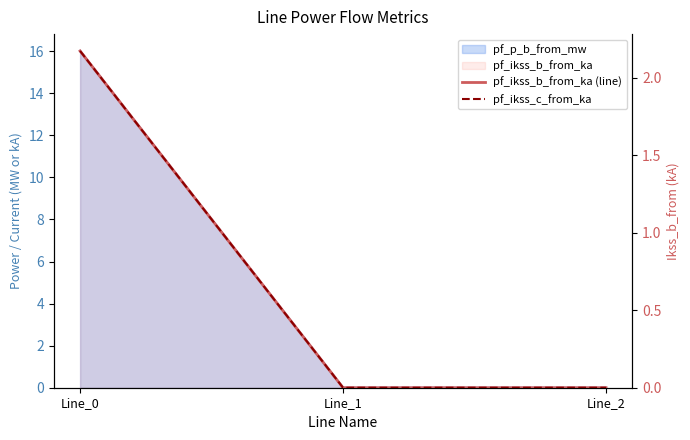

What is the sum of the pf_ikss_c_from_ka values at Line_1 and Line_0?

2.2